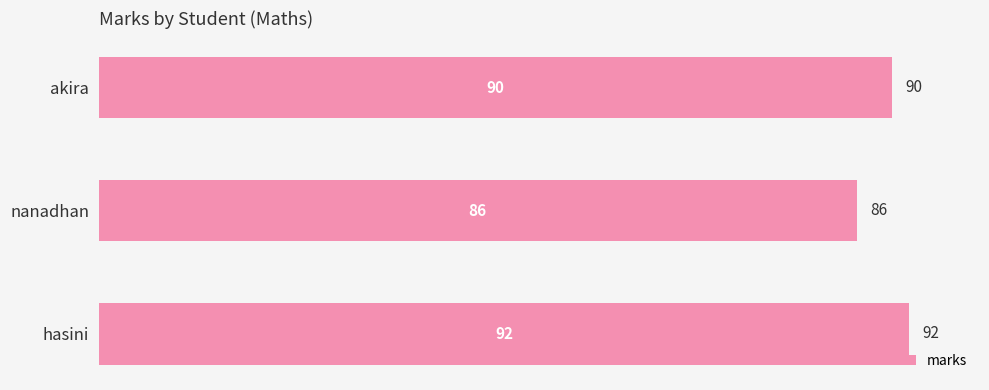

The chart shows a value of 22 at nanadhan. True or false?

False